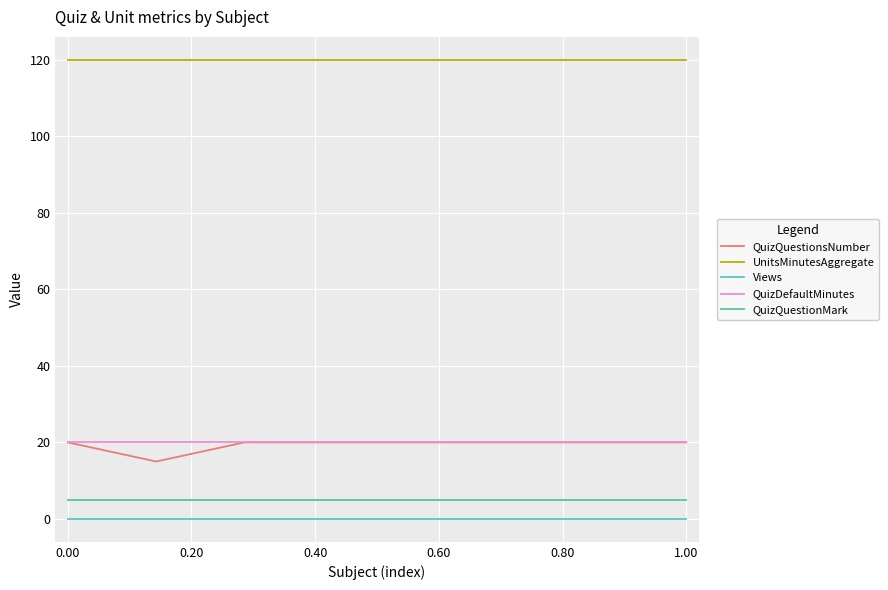

Which series has the largest total across all categories?

UnitsMinutesAggregate